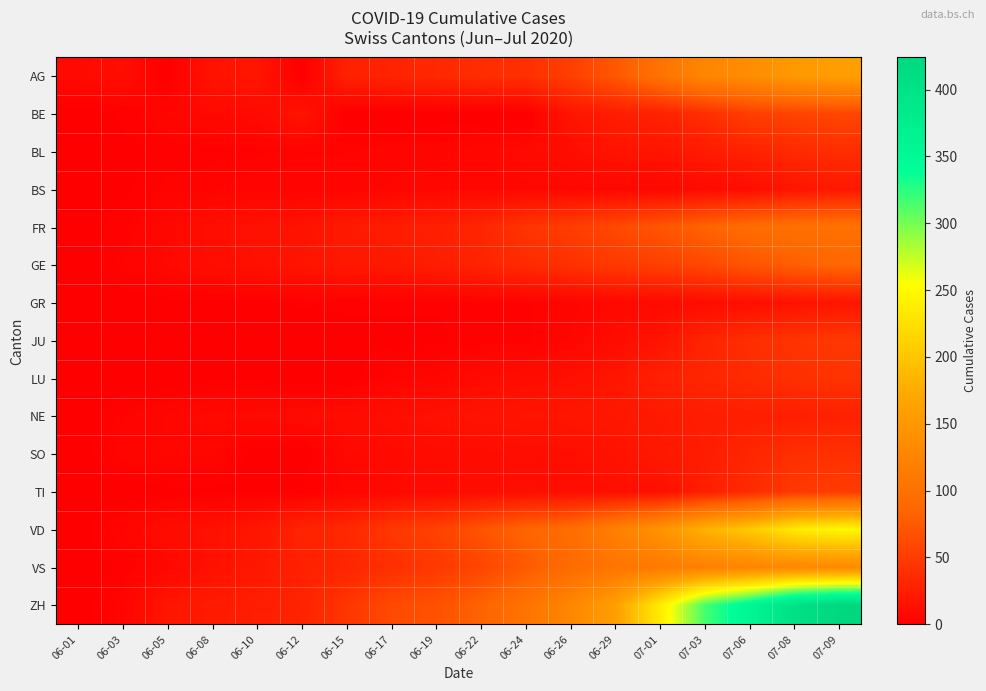

Which series has the widest spread of values?

ZH